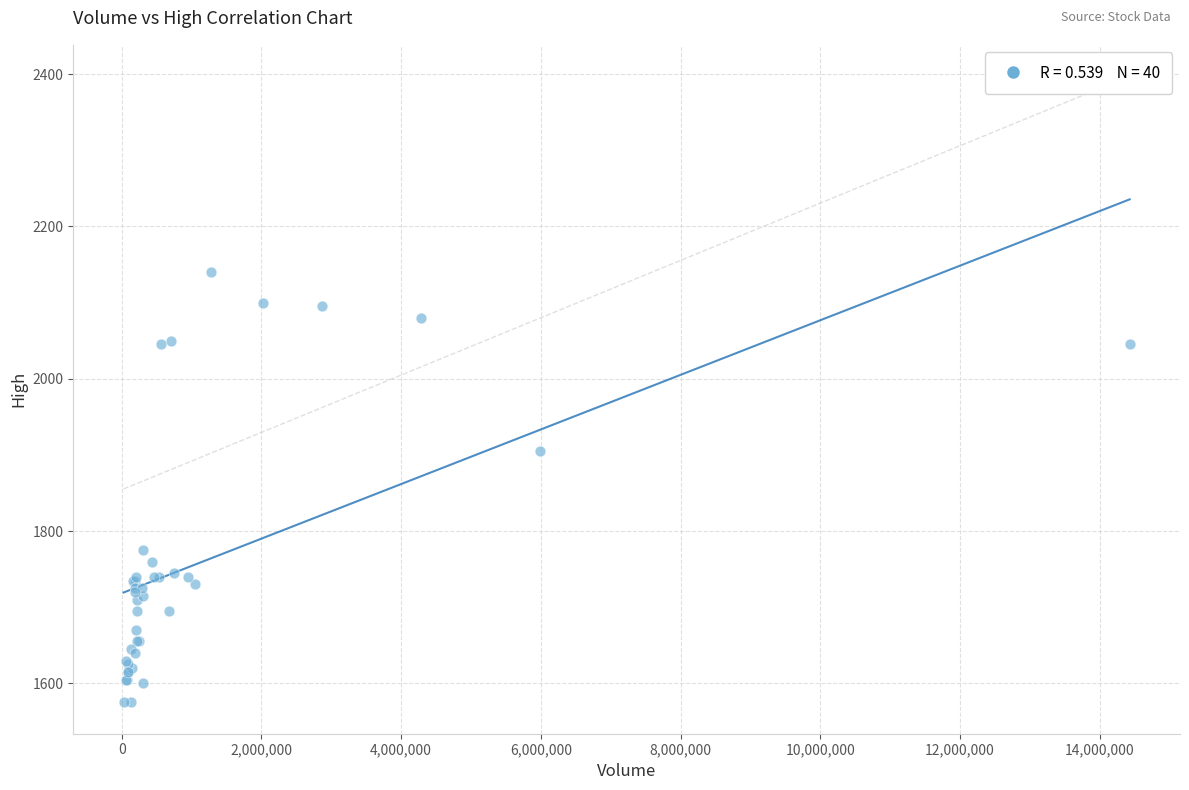

What Y value in the scatter plot is closest to 1857?

1905